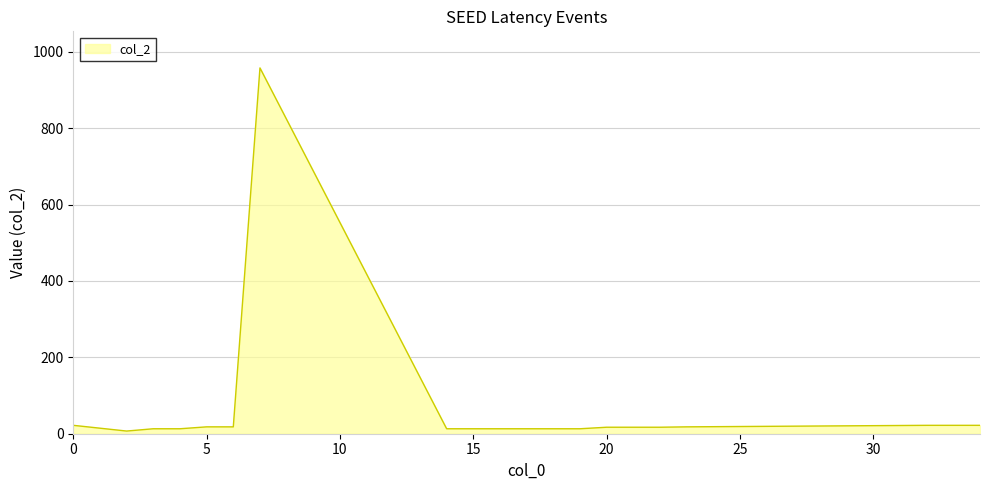

Does the chart have visible grid lines?

Yes